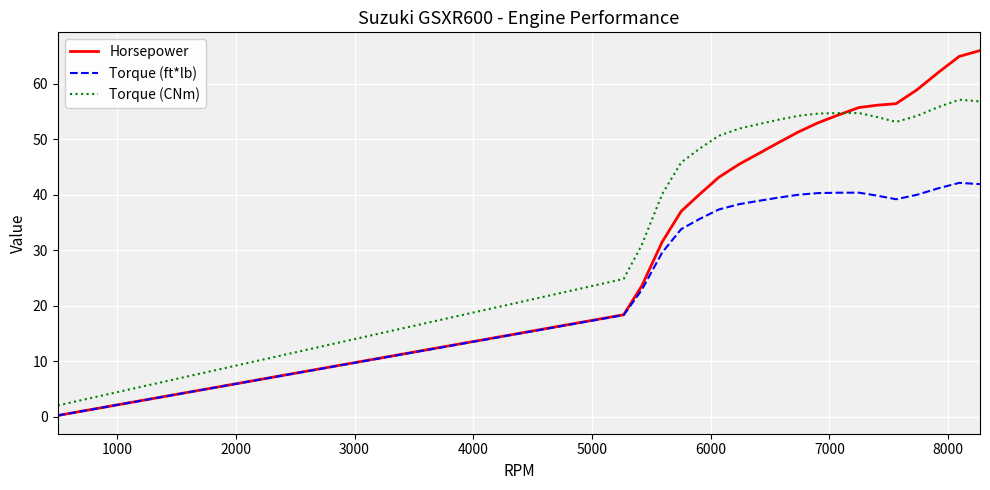

Which series has the largest total across all categories?

Torque (CNm)